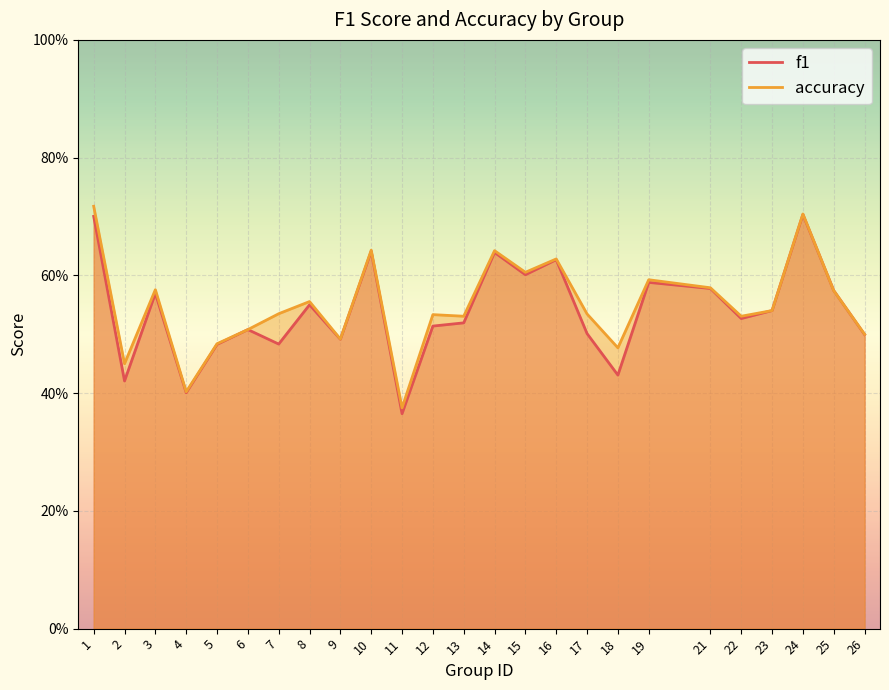

Reading right to left, list all the values displayed in this chart.

f1: 0.5	0.6	0.7	0.5	0.5	0.6	0.6	0.4	0.5	0.6	0.6	0.6	0.5	0.5	0.4	0.6	0.5	0.5	0.5	0.5	0.5	0.4	0.6	0.4	0.7
accuracy: 0.5	0.6	0.7	0.5	0.5	0.6	0.6	0.5	0.5	0.6	0.6	0.6	0.5	0.5	0.4	0.6	0.5	0.6	0.5	0.5	0.5	0.4	0.6	0.5	0.7